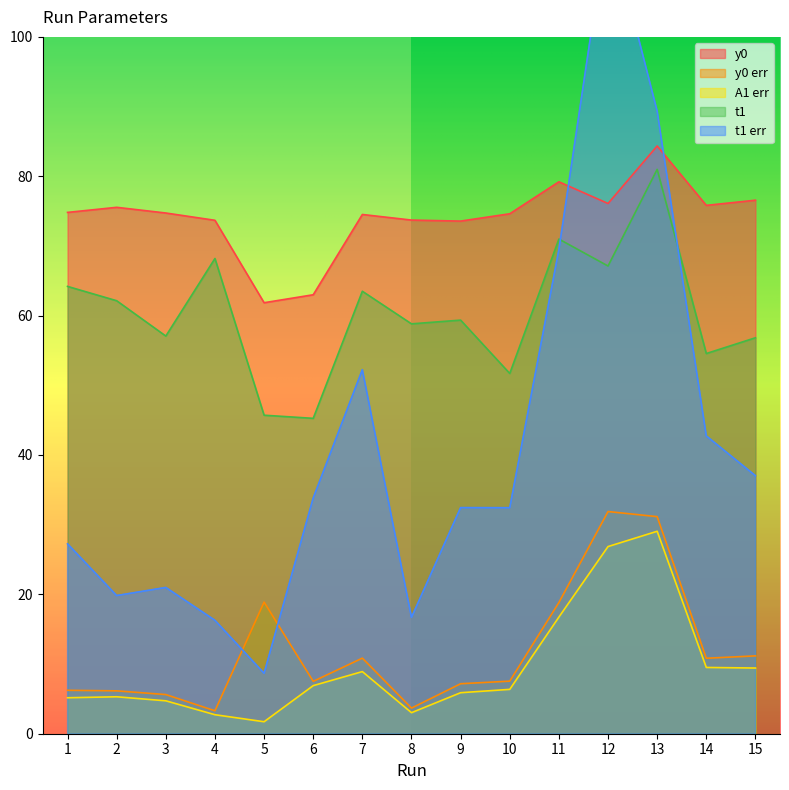

At which label is y0 err closest to 17?

11